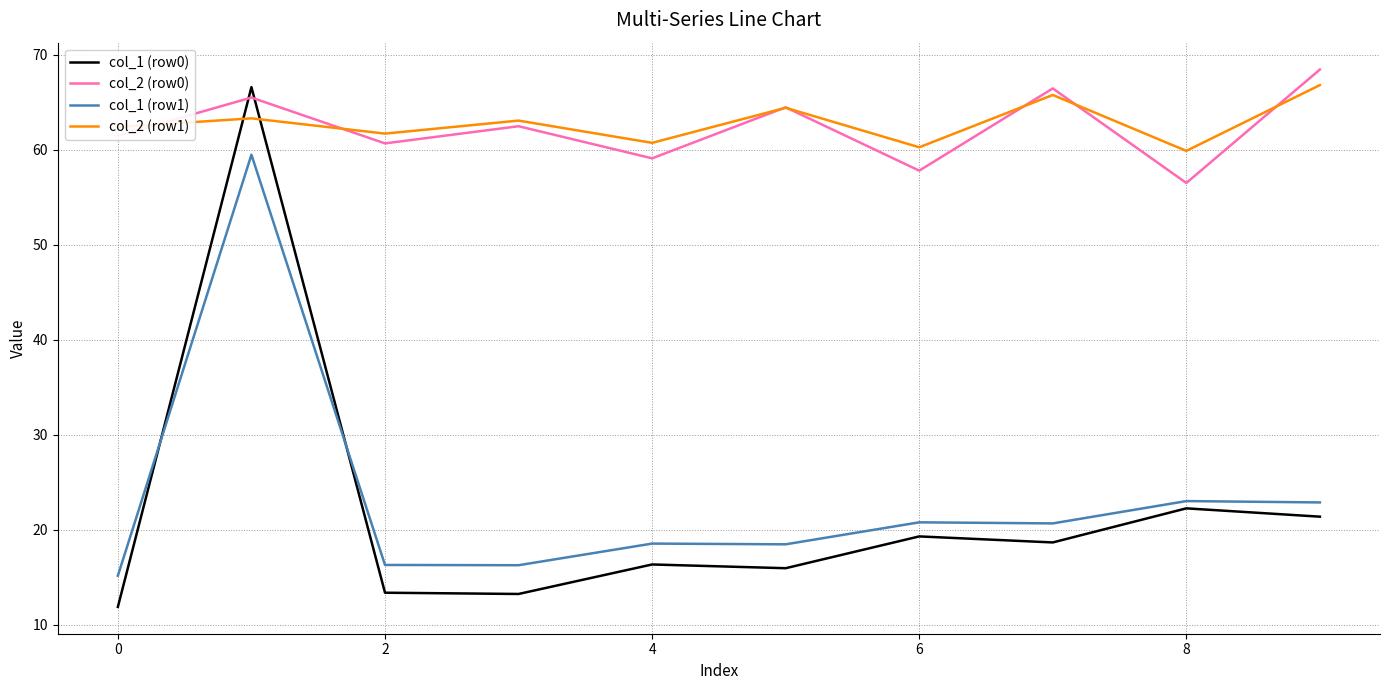

How many times do col_2 (row0) and col_1 (row0) cross each other?

2